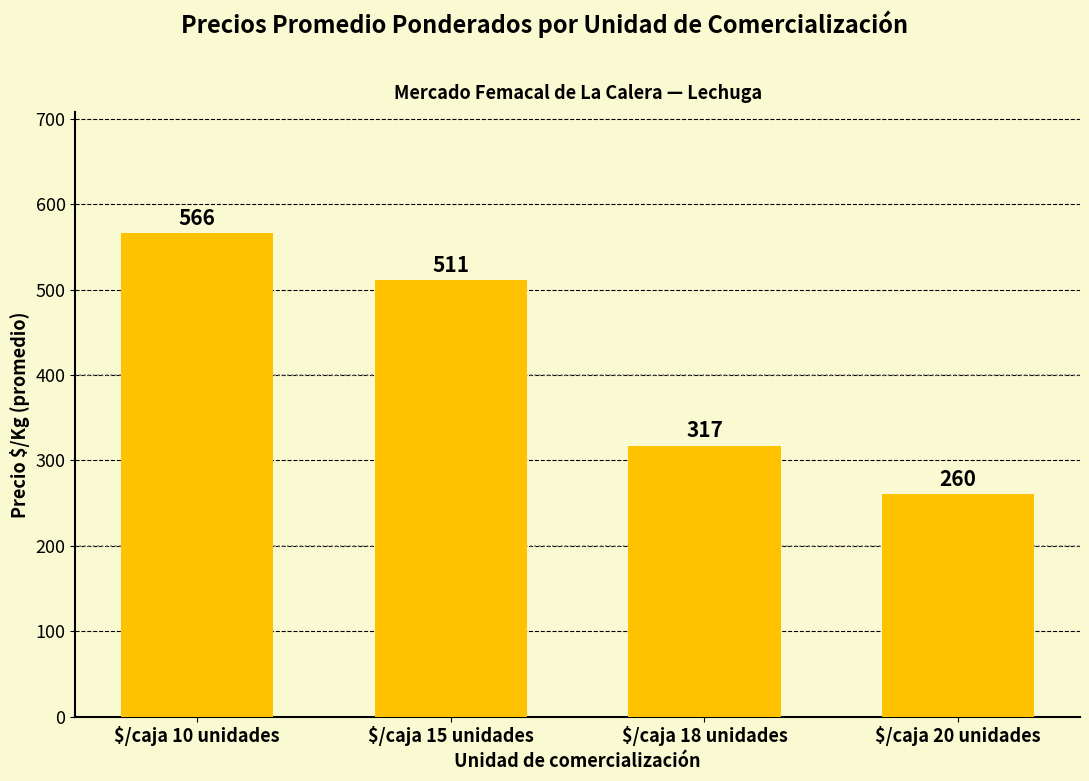

What is the maximum value shown in the chart?

566.0